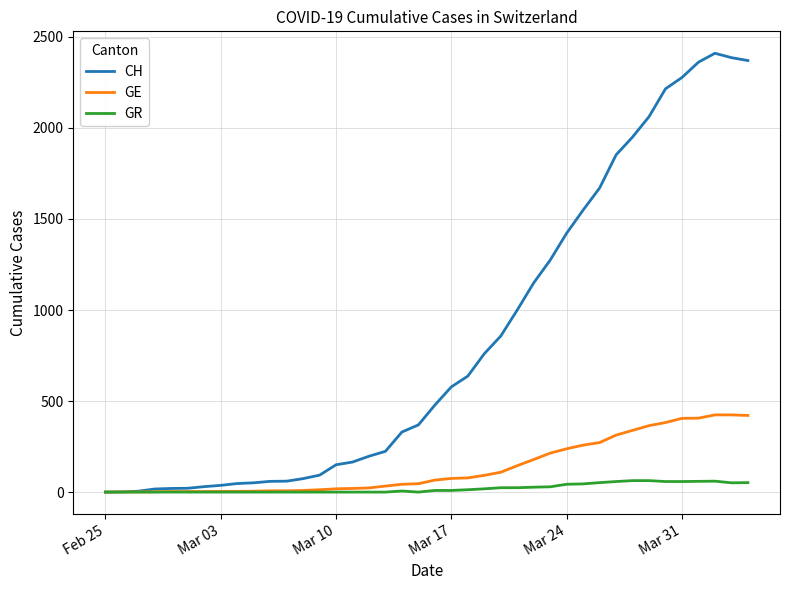

Rank the series by their maximum value, from highest to lowest.

CH, GE, GR